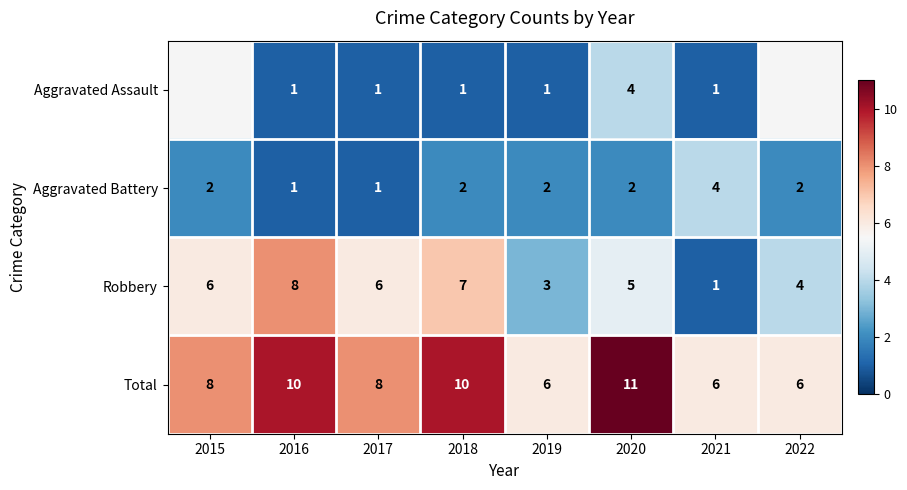

How many data points in Aggravated Battery are above 2?

1